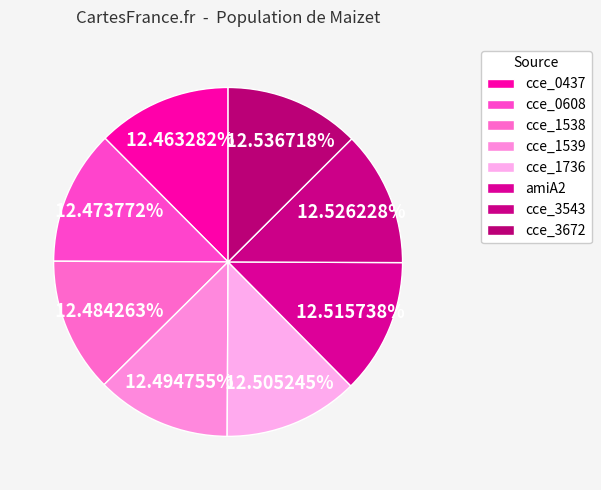

True or false: cce_3672 accounts for 13% of the total.

True